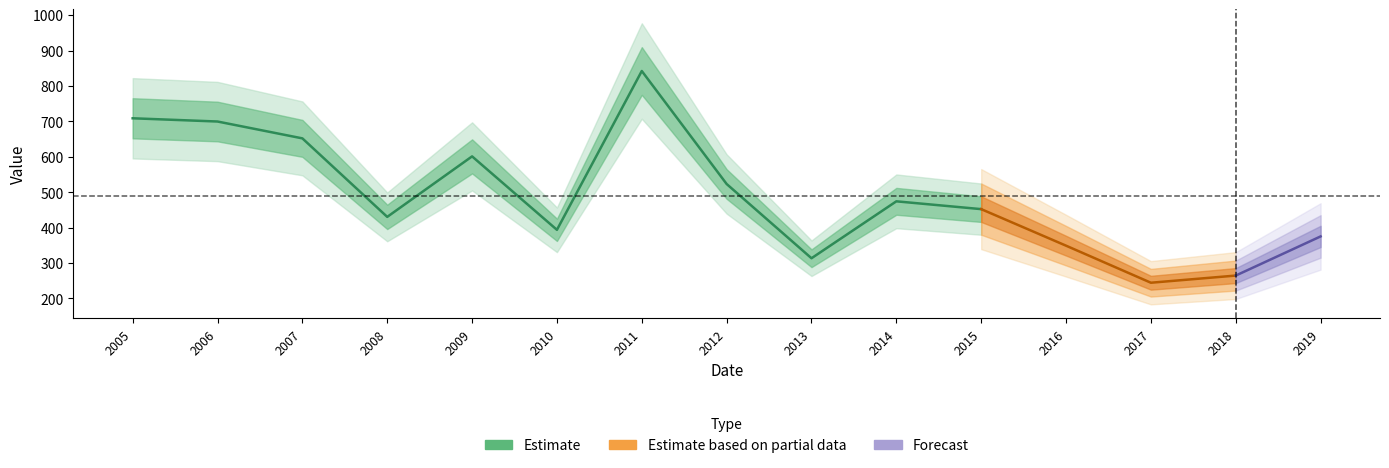

How many data points are above 452?

8